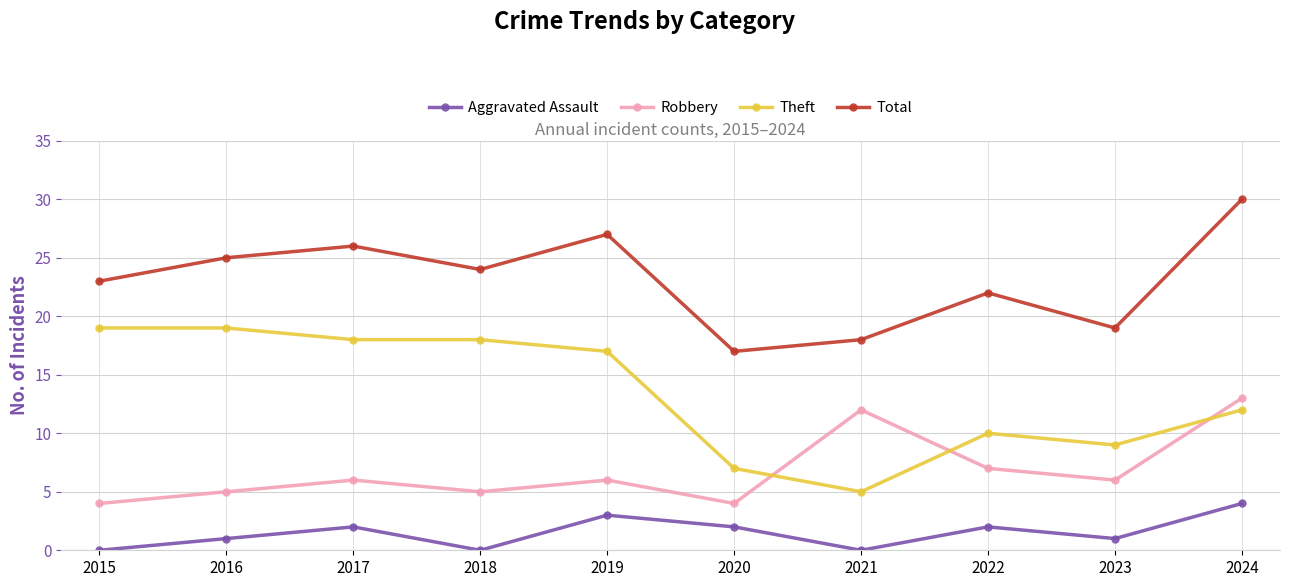

What are all the series names shown in the legend?

Aggravated Assault, Robbery, Theft, Total